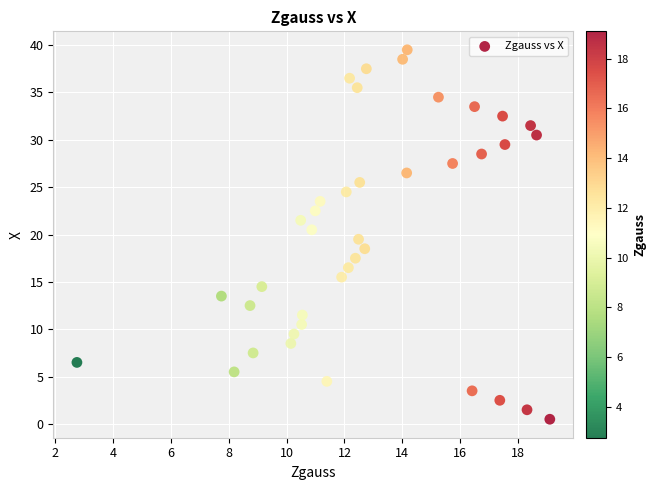

What is the range of X values (max minus min)?

16.3